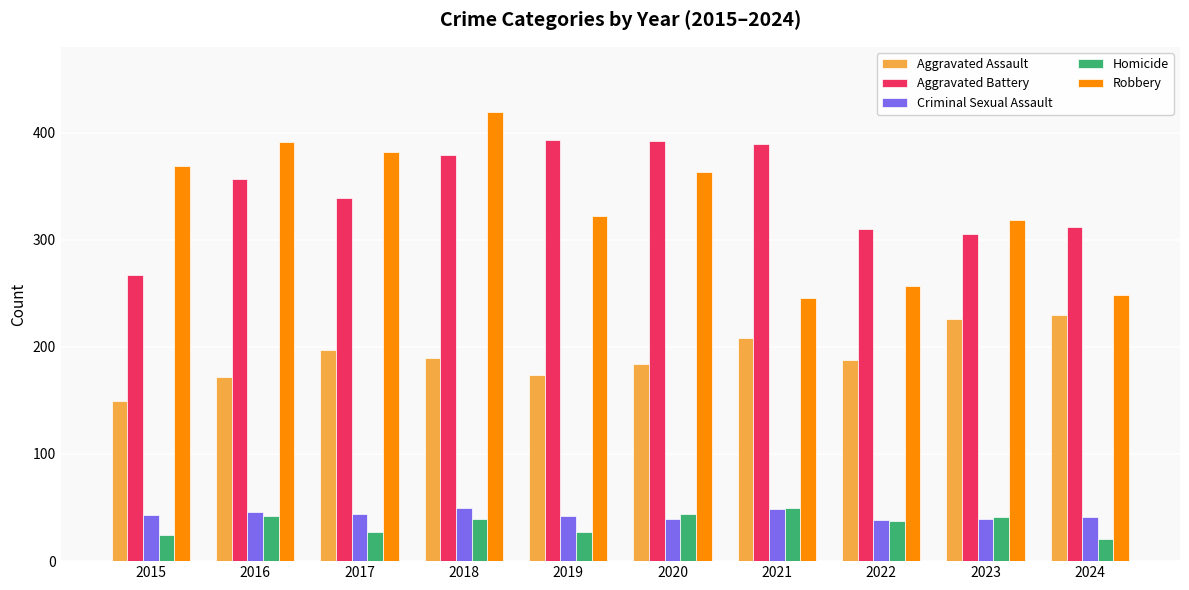

At which label does Aggravated Assault first exceed 190?

2017